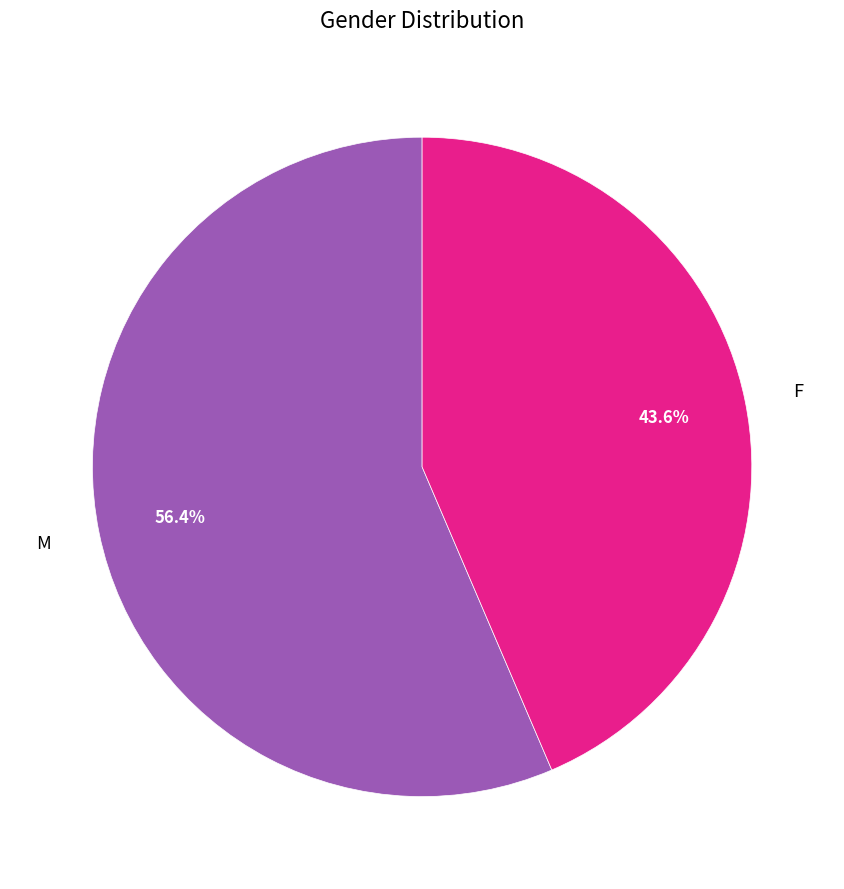

Is there any slice that represents more than half of the pie?

Yes